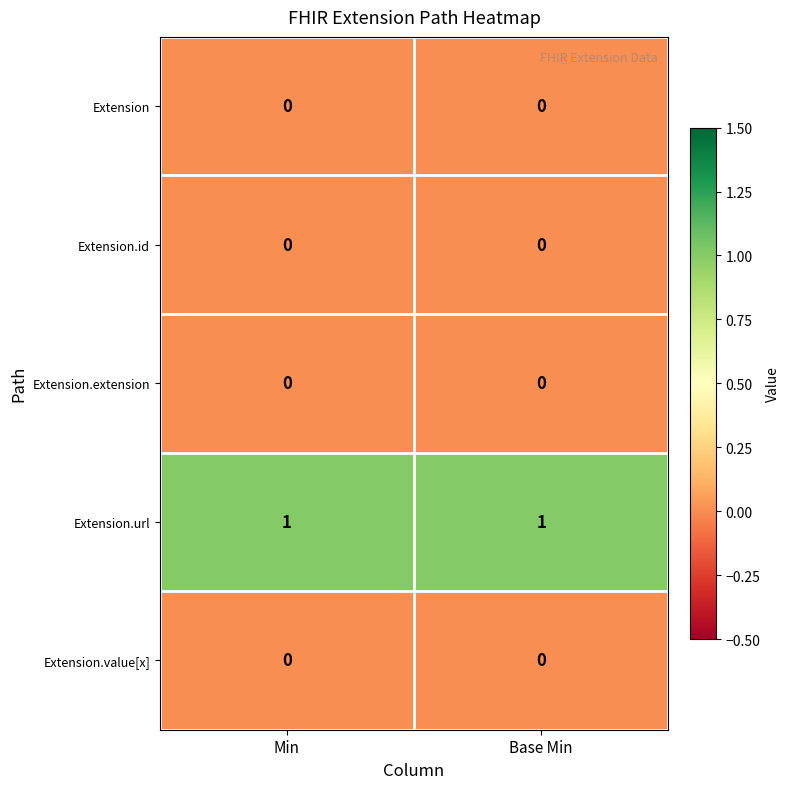

Which series has the largest total across all categories?

Extension.url